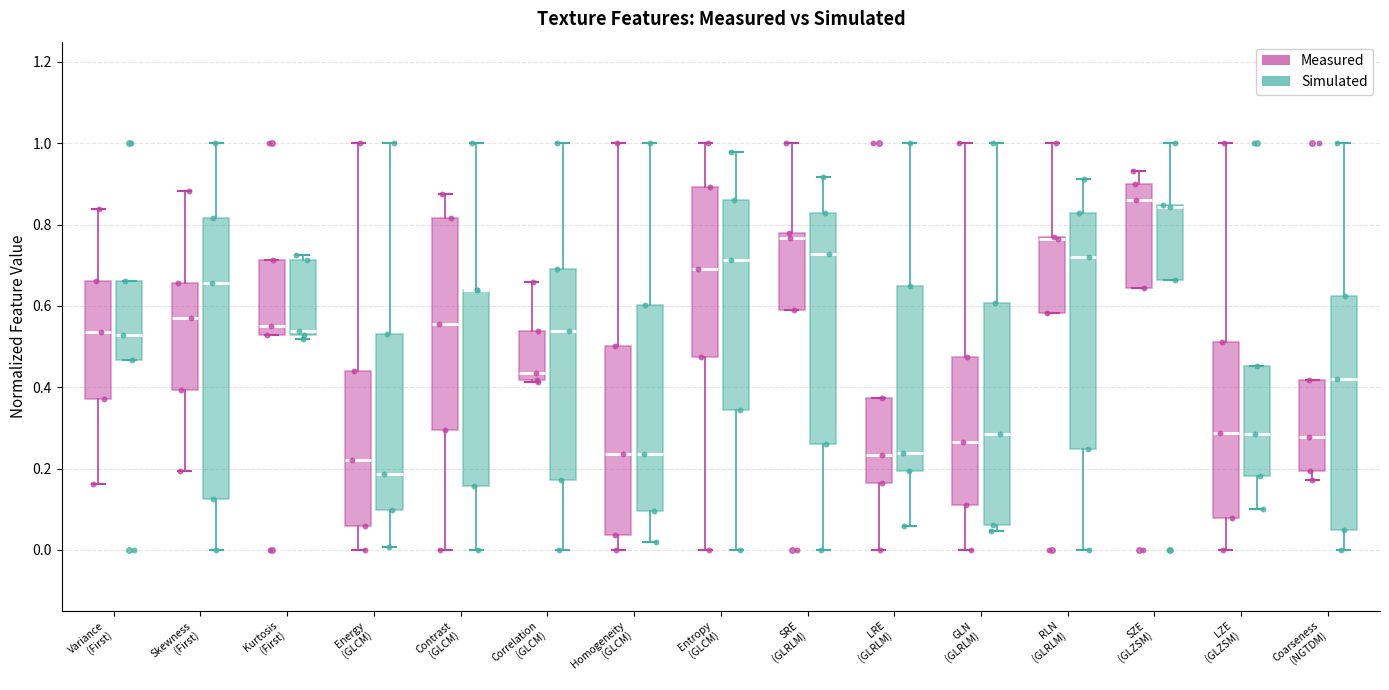

Which box is the tallest, from its lower edge to its upper edge?

Skewness (First) (Simulated)